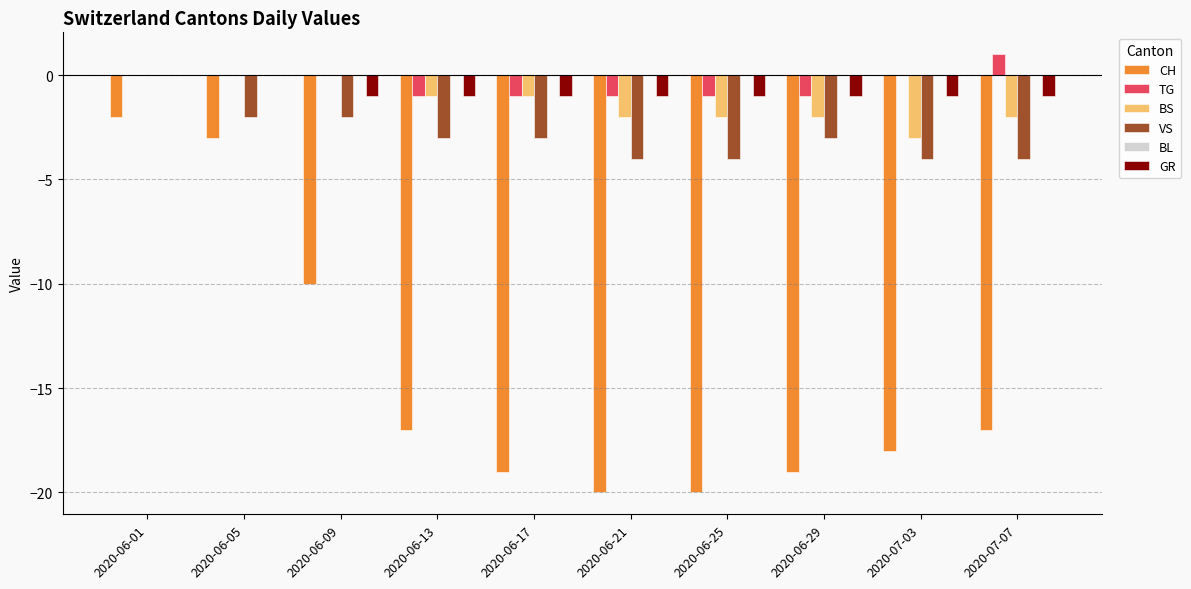

What is the sum of the CH values at 2020-07-03 and 2020-06-01?

-20